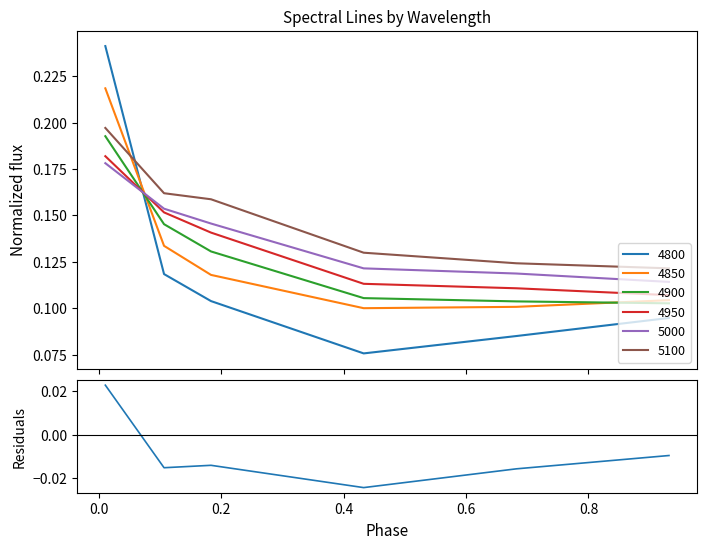

True or false: 5100 and 4950 cross at least once.

False